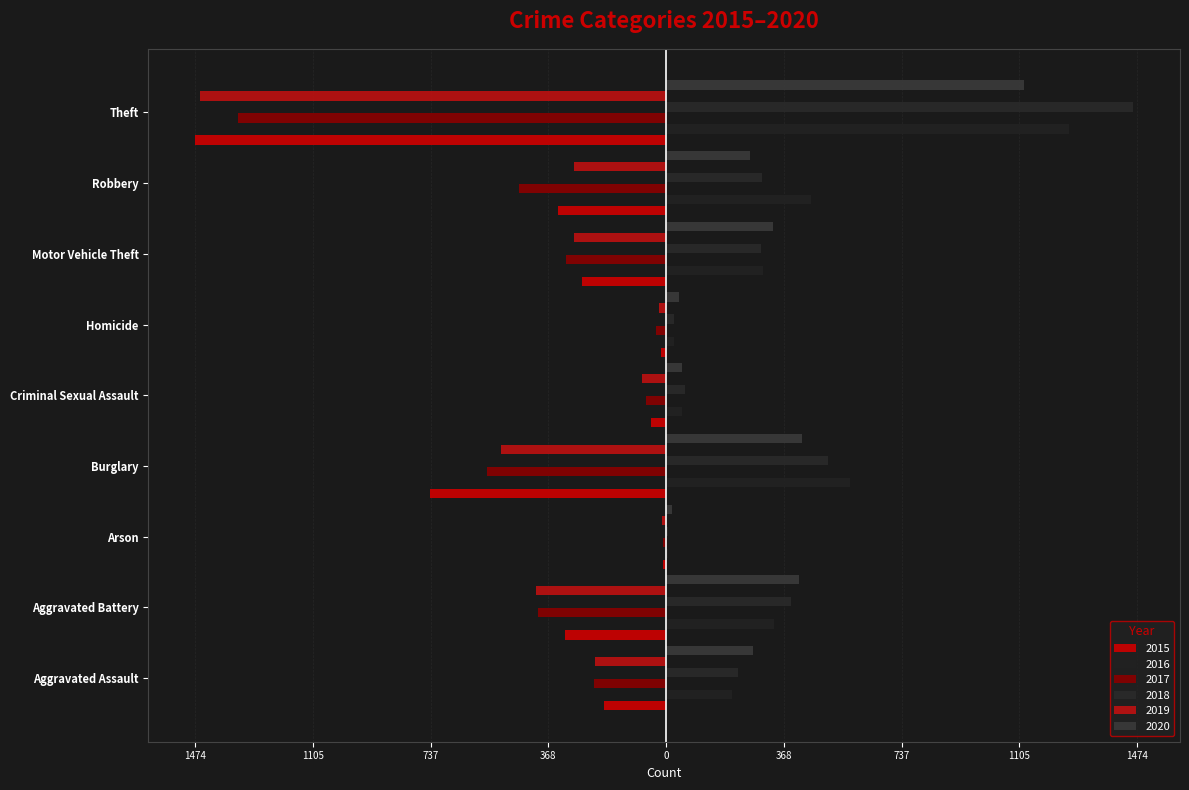

Does the chart contain any negative values?

Yes